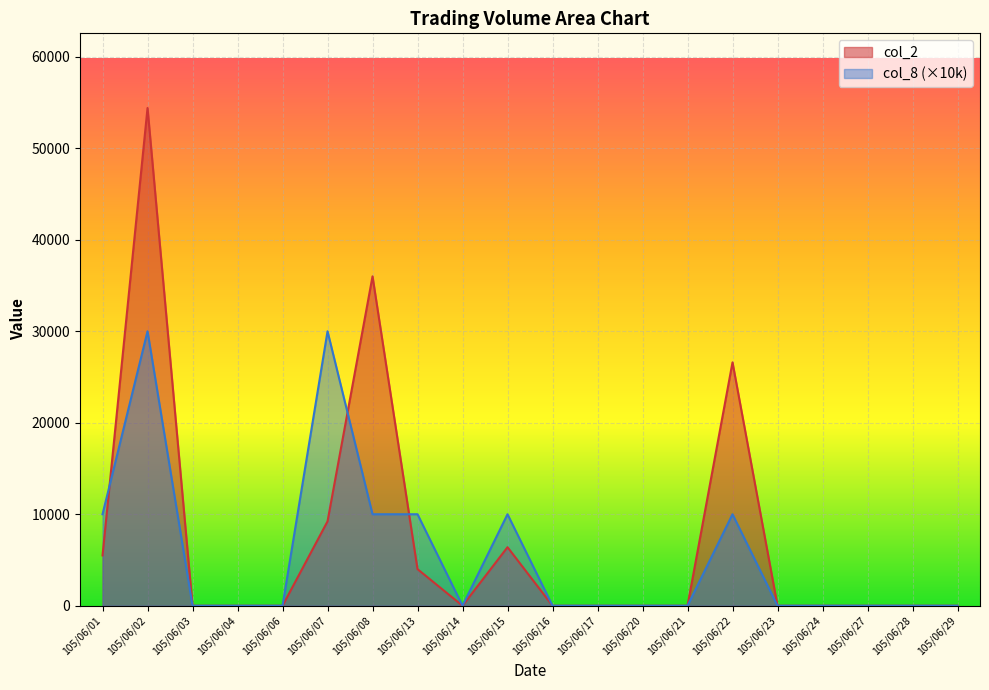

How many lines are shown in the chart?

2